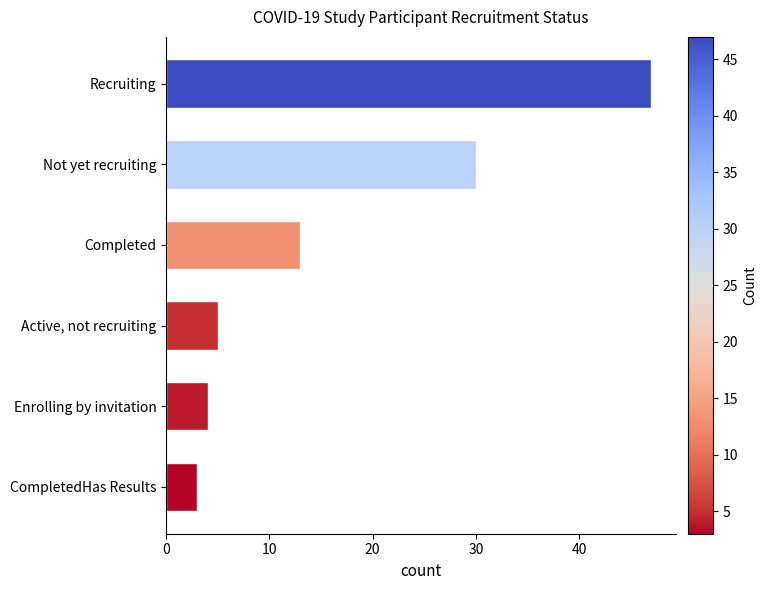

Reading top to bottom, list all the values displayed in this chart.

Recruiting=47	Not yet recruiting=30	Completed=13	Active, not recruiting=5	Enrolling by invitation=4	CompletedHas Results=3